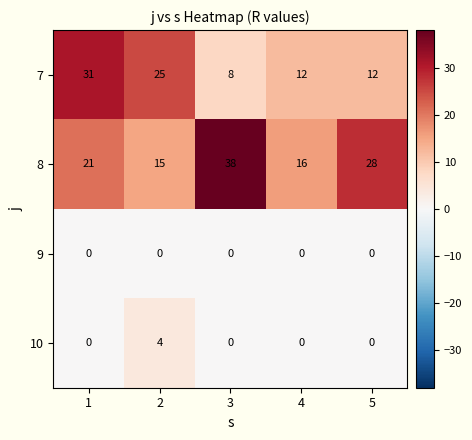

What is the difference between the highest and lowest values at 5?

28